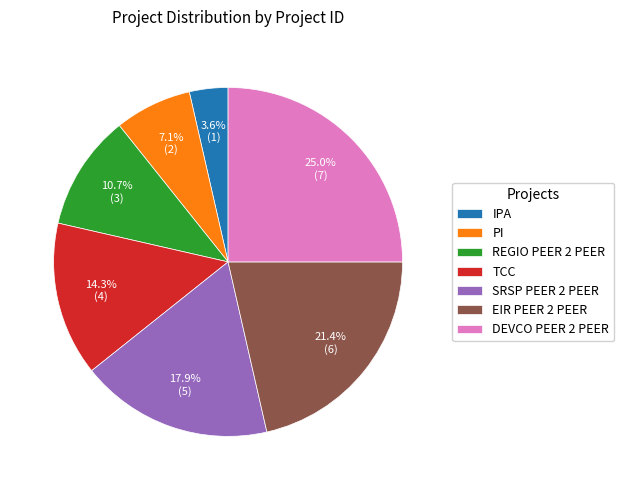

Which has a higher value, EIR PEER 2 PEER or SRSP PEER 2 PEER?

EIR PEER 2 PEER